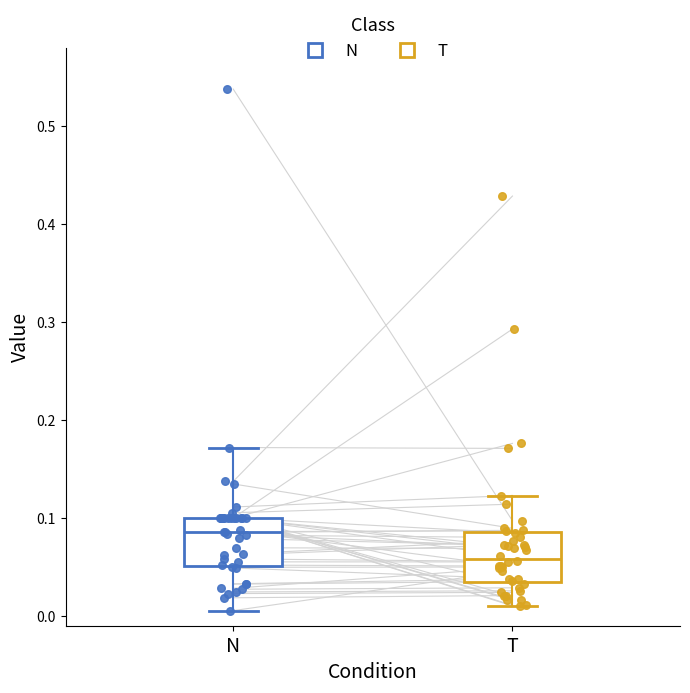

Where is the upper edge of the box for N on the y-axis? The values are not printed on the chart, so give them approximately, as read against the axis.

0.10